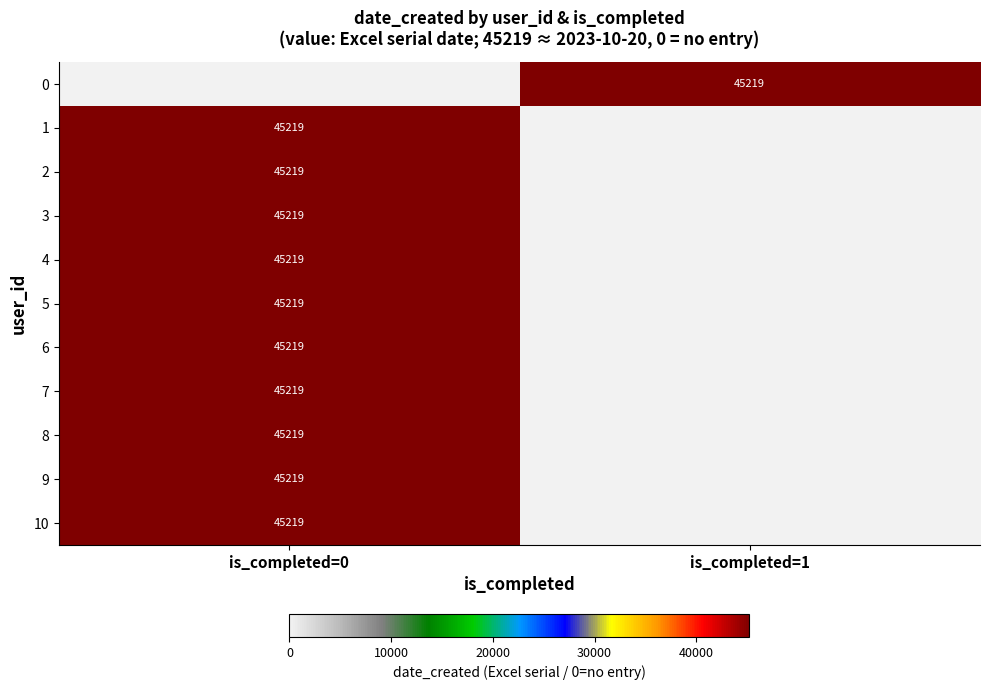

What is the total value across all series at is_completed=1?

45219